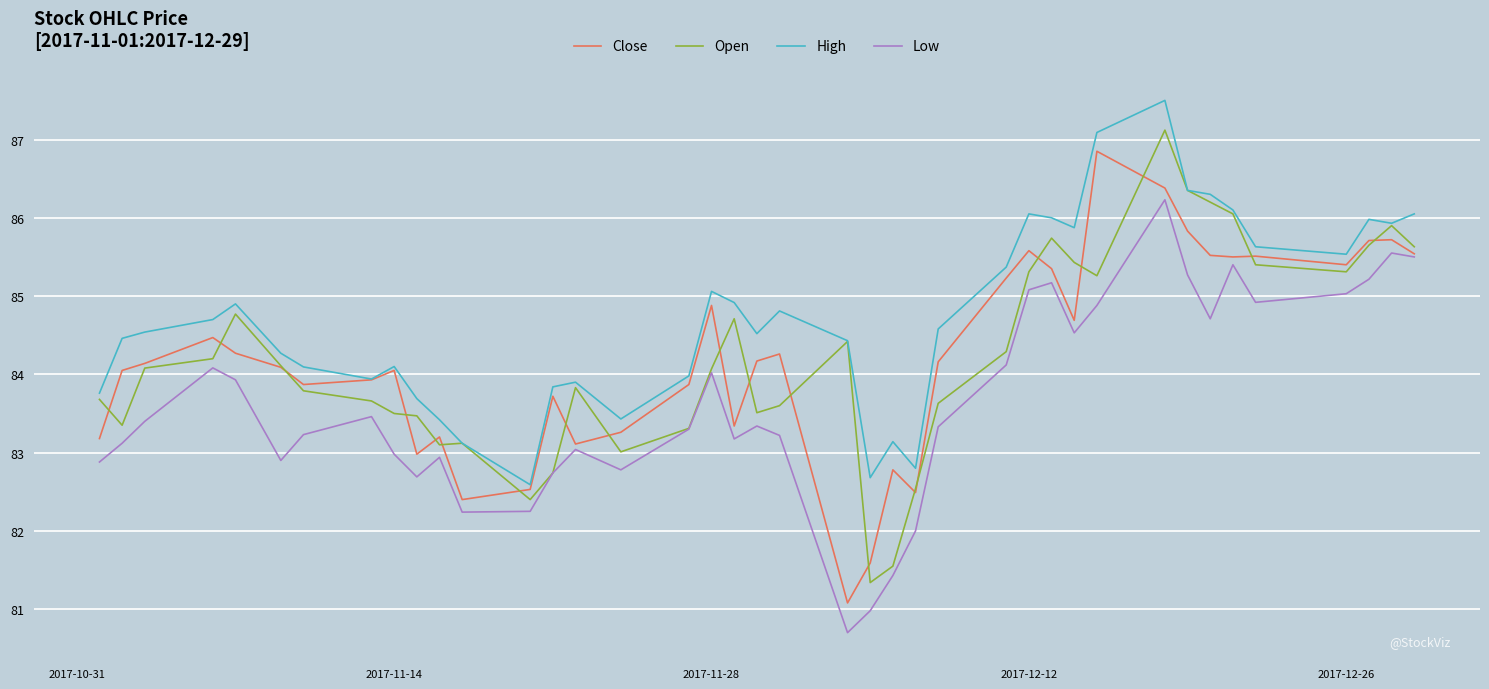

What is the difference between the maximum and second lowest values in the Low series?

5.2